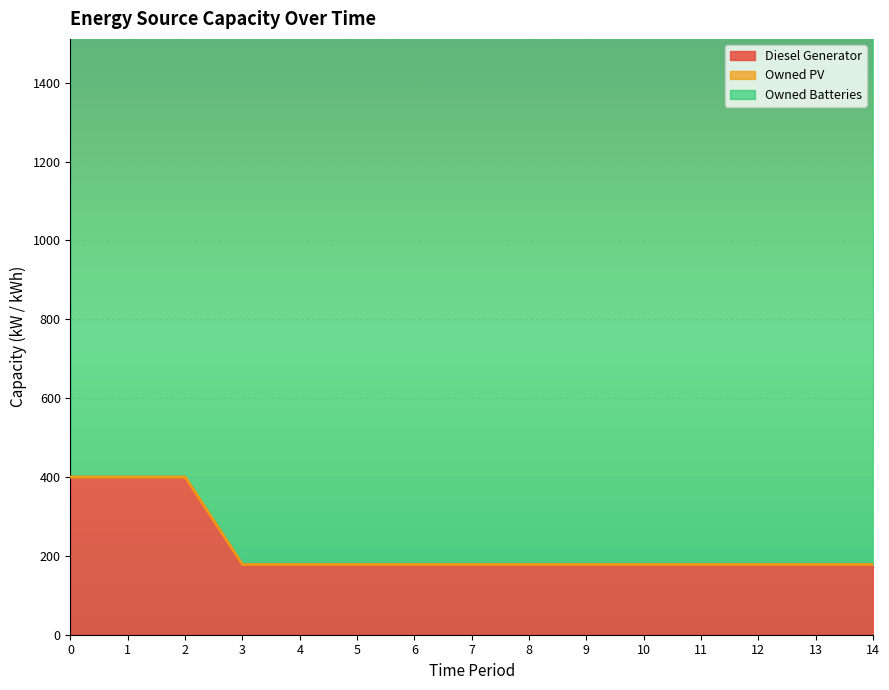

Which series has the largest range (max minus min)?

Diesel Generator